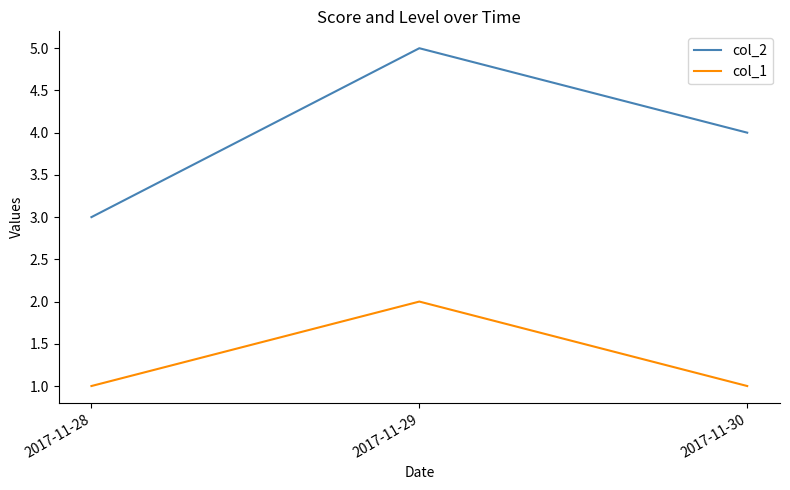

Does the chart display data point markers on the line(s)?

No